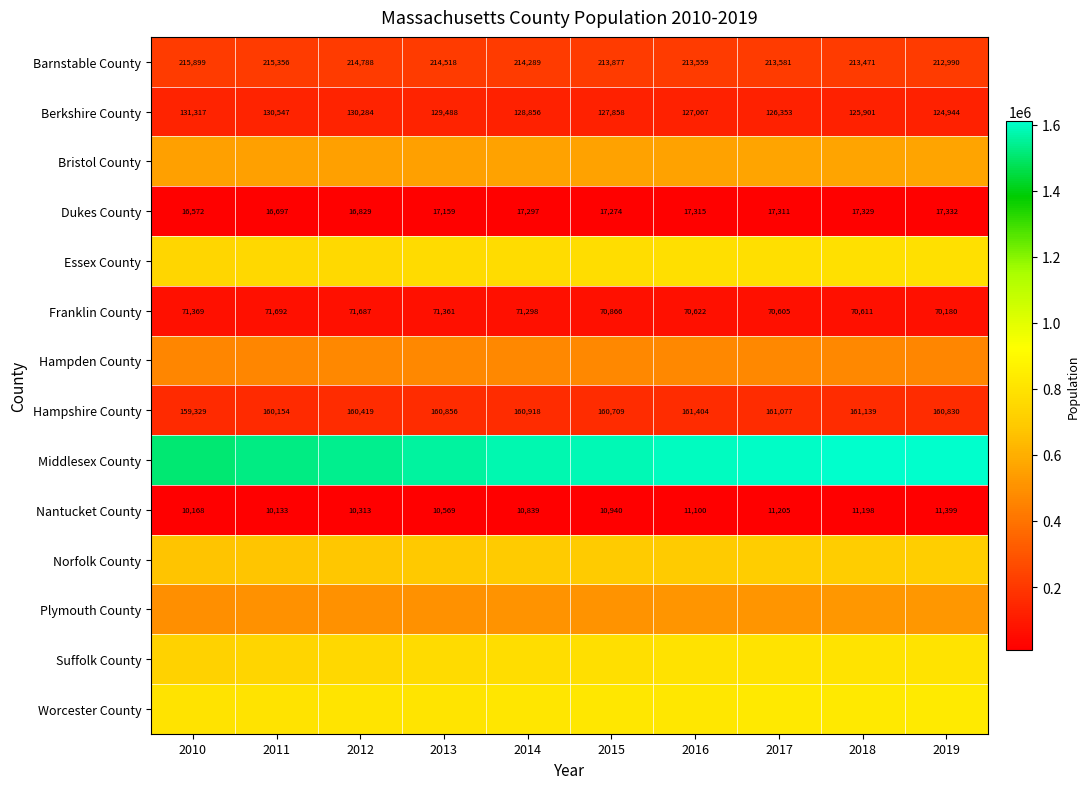

What is the average value of the Hampshire County series?

160684